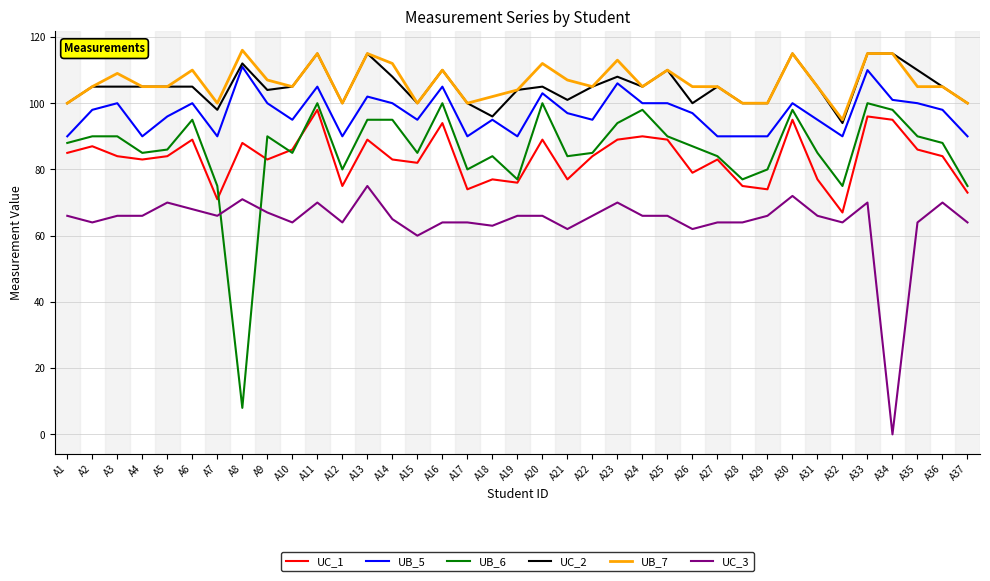

What is the difference between the second highest and second lowest values in the UC_1 series?

25